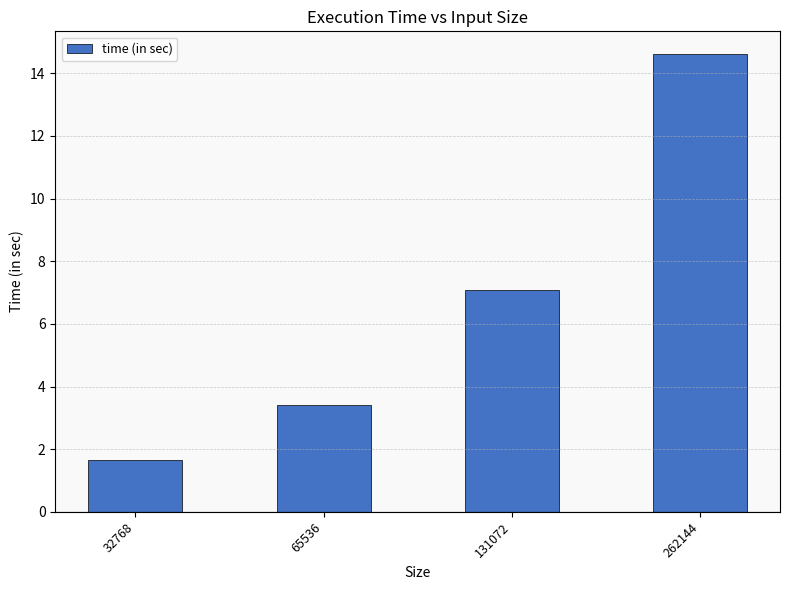

How many data points does each series have?

4